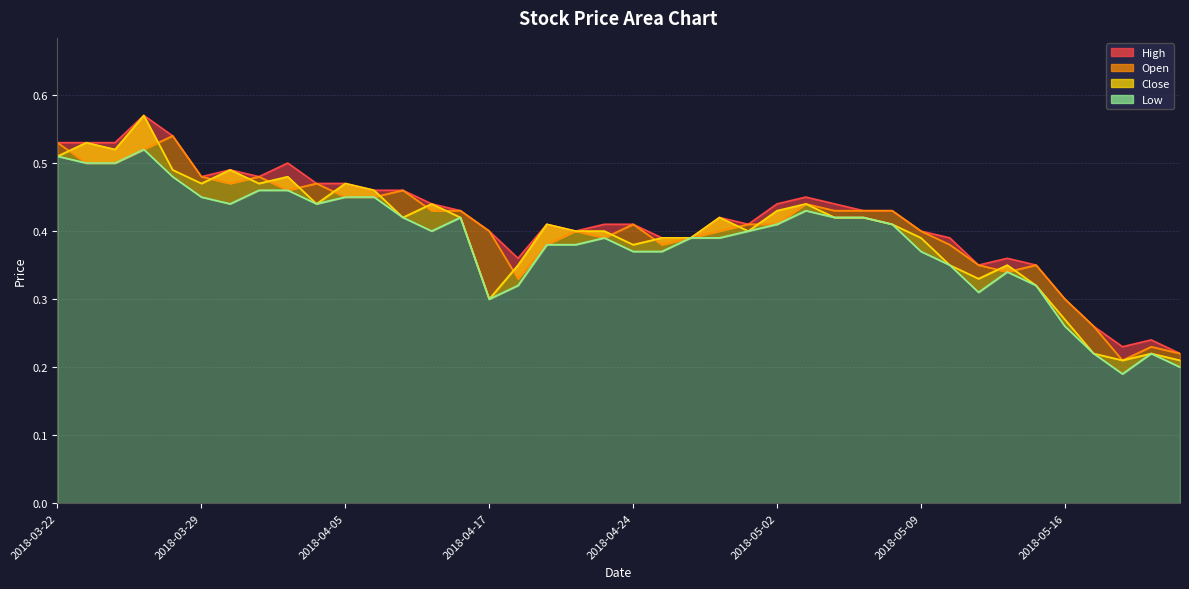

Reading left to right, what are all the values shown in this chart?

High: 2018-03-22=0.5	2018-03-23=0.5	2018-03-26=0.5	2018-03-27=0.6	2018-03-28=0.5	2018-03-29=0.5	2018-03-30=0.5	2018-04-02=0.5	2018-04-03=0.5	2018-04-04=0.5	2018-04-05=0.5	2018-04-09=0.5	2018-04-10=0.5	2018-04-11=0.4	2018-04-12=0.4	2018-04-17=0.4	2018-04-18=0.4	2018-04-19=0.4	2018-04-20=0.4	2018-04-23=0.4	2018-04-24=0.4	2018-04-25=0.4	2018-04-26=0.4	2018-04-27=0.4	2018-04-30=0.4	2018-05-02=0.4	2018-05-03=0.5	2018-05-04=0.4	2018-05-07=0.4	2018-05-08=0.4	2018-05-09=0.4	2018-05-10=0.4	2018-05-11=0.3	2018-05-14=0.4	2018-05-15=0.3	2018-05-16=0.3	2018-05-17=0.3	2018-05-18=0.2	2018-05-21=0.2	2018-05-22=0.2
Open: 2018-03-22=0.5	2018-03-23=0.5	2018-03-26=0.5	2018-03-27=0.5	2018-03-28=0.5	2018-03-29=0.5	2018-03-30=0.5	2018-04-02=0.5	2018-04-03=0.5	2018-04-04=0.5	2018-04-05=0.5	2018-04-09=0.5	2018-04-10=0.5	2018-04-11=0.4	2018-04-12=0.4	2018-04-17=0.4	2018-04-18=0.3	2018-04-19=0.4	2018-04-20=0.4	2018-04-23=0.4	2018-04-24=0.4	2018-04-25=0.4	2018-04-26=0.4	2018-04-27=0.4	2018-04-30=0.4	2018-05-02=0.4	2018-05-03=0.4	2018-05-04=0.4	2018-05-07=0.4	2018-05-08=0.4	2018-05-09=0.4	2018-05-10=0.4	2018-05-11=0.3	2018-05-14=0.3	2018-05-15=0.3	2018-05-16=0.3	2018-05-17=0.3	2018-05-18=0.2	2018-05-21=0.2	2018-05-22=0.2
Close: 2018-03-22=0.5	2018-03-23=0.5	2018-03-26=0.5	2018-03-27=0.6	2018-03-28=0.5	2018-03-29=0.5	2018-03-30=0.5	2018-04-02=0.5	2018-04-03=0.5	2018-04-04=0.4	2018-04-05=0.5	2018-04-09=0.5	2018-04-10=0.4	2018-04-11=0.4	2018-04-12=0.4	2018-04-17=0.3	2018-04-18=0.3	2018-04-19=0.4	2018-04-20=0.4	2018-04-23=0.4	2018-04-24=0.4	2018-04-25=0.4	2018-04-26=0.4	2018-04-27=0.4	2018-04-30=0.4	2018-05-02=0.4	2018-05-03=0.4	2018-05-04=0.4	2018-05-07=0.4	2018-05-08=0.4	2018-05-09=0.4	2018-05-10=0.3	2018-05-11=0.3	2018-05-14=0.3	2018-05-15=0.3	2018-05-16=0.3	2018-05-17=0.2	2018-05-18=0.2	2018-05-21=0.2	2018-05-22=0.2
Low: 2018-03-22=0.5	2018-03-23=0.5	2018-03-26=0.5	2018-03-27=0.5	2018-03-28=0.5	2018-03-29=0.5	2018-03-30=0.4	2018-04-02=0.5	2018-04-03=0.5	2018-04-04=0.4	2018-04-05=0.5	2018-04-09=0.5	2018-04-10=0.4	2018-04-11=0.4	2018-04-12=0.4	2018-04-17=0.3	2018-04-18=0.3	2018-04-19=0.4	2018-04-20=0.4	2018-04-23=0.4	2018-04-24=0.4	2018-04-25=0.4	2018-04-26=0.4	2018-04-27=0.4	2018-04-30=0.4	2018-05-02=0.4	2018-05-03=0.4	2018-05-04=0.4	2018-05-07=0.4	2018-05-08=0.4	2018-05-09=0.4	2018-05-10=0.3	2018-05-11=0.3	2018-05-14=0.3	2018-05-15=0.3	2018-05-16=0.3	2018-05-17=0.2	2018-05-18=0.2	2018-05-21=0.2	2018-05-22=0.2